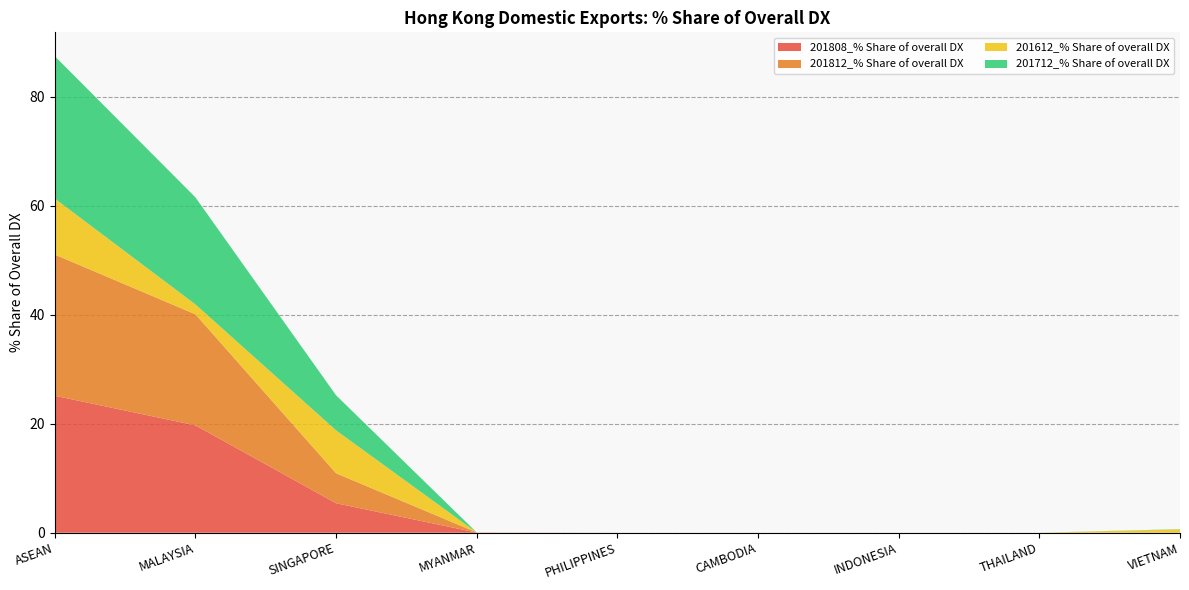

Reading right to left, what are all the values shown in this chart?

201808_% Share of overall DX: VIETNAM=0.0	THAILAND=0.0	INDONESIA=0.0	CAMBODIA=0.0	PHILIPPINES=0.0	MYANMAR=0.0	SINGAPORE=5.4	MALAYSIA=19.7	ASEAN=25.1
201812_% Share of overall DX: VIETNAM=0.0	THAILAND=0.0	INDONESIA=0.0	CAMBODIA=0.0	PHILIPPINES=0.0	MYANMAR=0.0	SINGAPORE=5.5	MALAYSIA=20.4	ASEAN=25.9
201612_% Share of overall DX: VIETNAM=0.6	THAILAND=0.0	INDONESIA=0.0	CAMBODIA=0.0	PHILIPPINES=0.0	MYANMAR=0.0	SINGAPORE=7.9	MALAYSIA=1.8	ASEAN=10.3
201712_% Share of overall DX: VIETNAM=0.1	THAILAND=0.0	INDONESIA=0.0	CAMBODIA=0.0	PHILIPPINES=0.0	MYANMAR=0.0	SINGAPORE=6.4	MALAYSIA=19.6	ASEAN=26.1